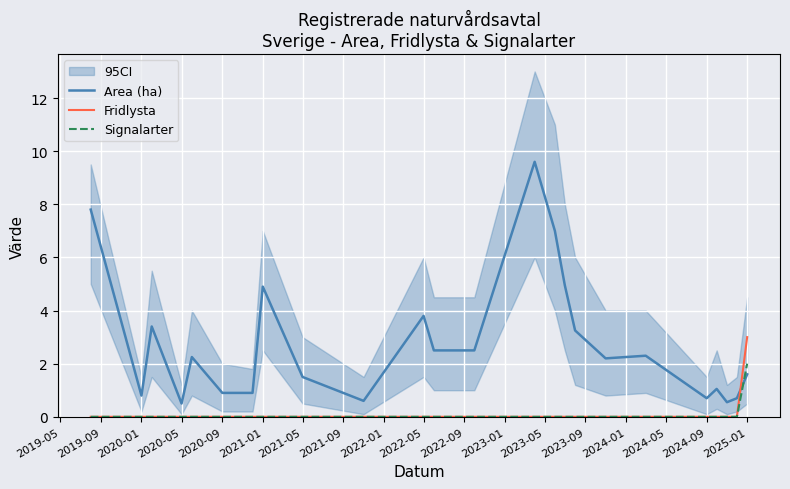

True or false: Area (ha) has more than 0 points higher than both neighbors.

True